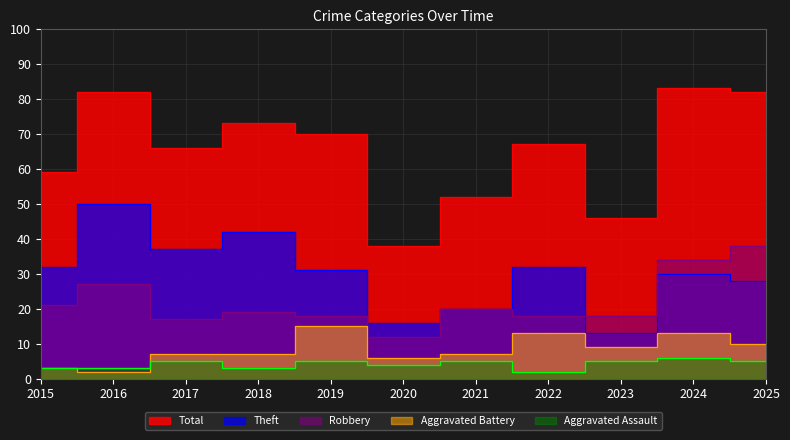

What is the sum of all Aggravated Battery values?

92